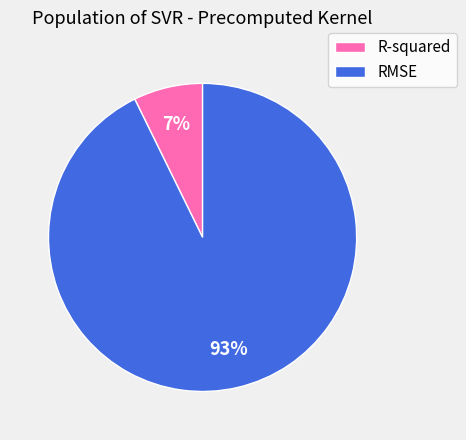

How many slices are in this pie chart?

2